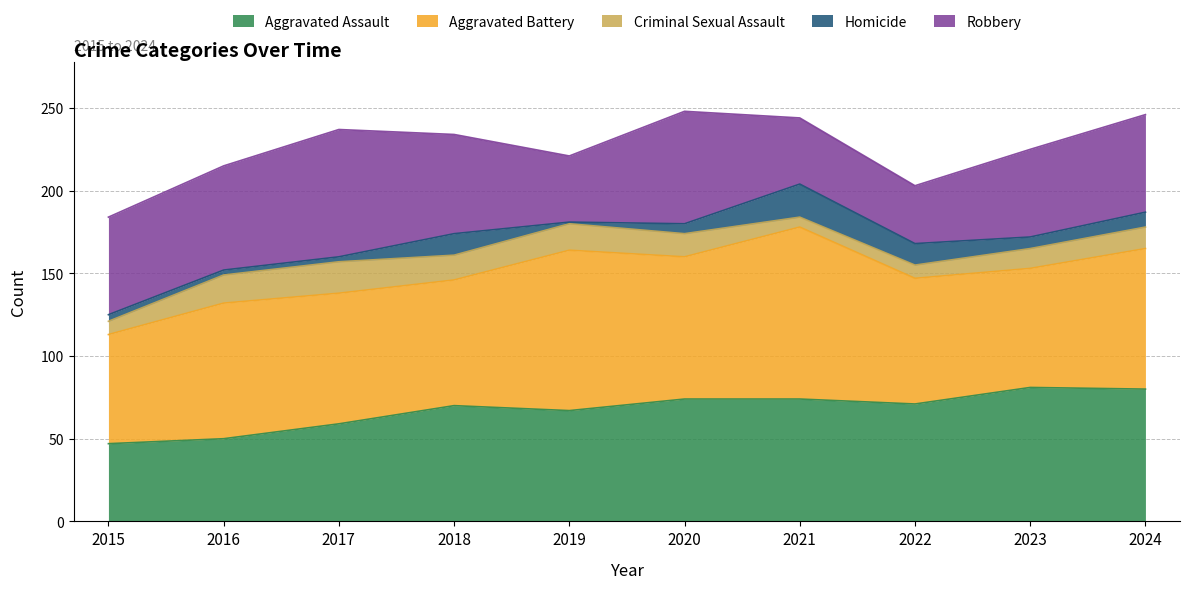

What value does the Criminal Sexual Assault series have at 2017, to the nearest 5?

20